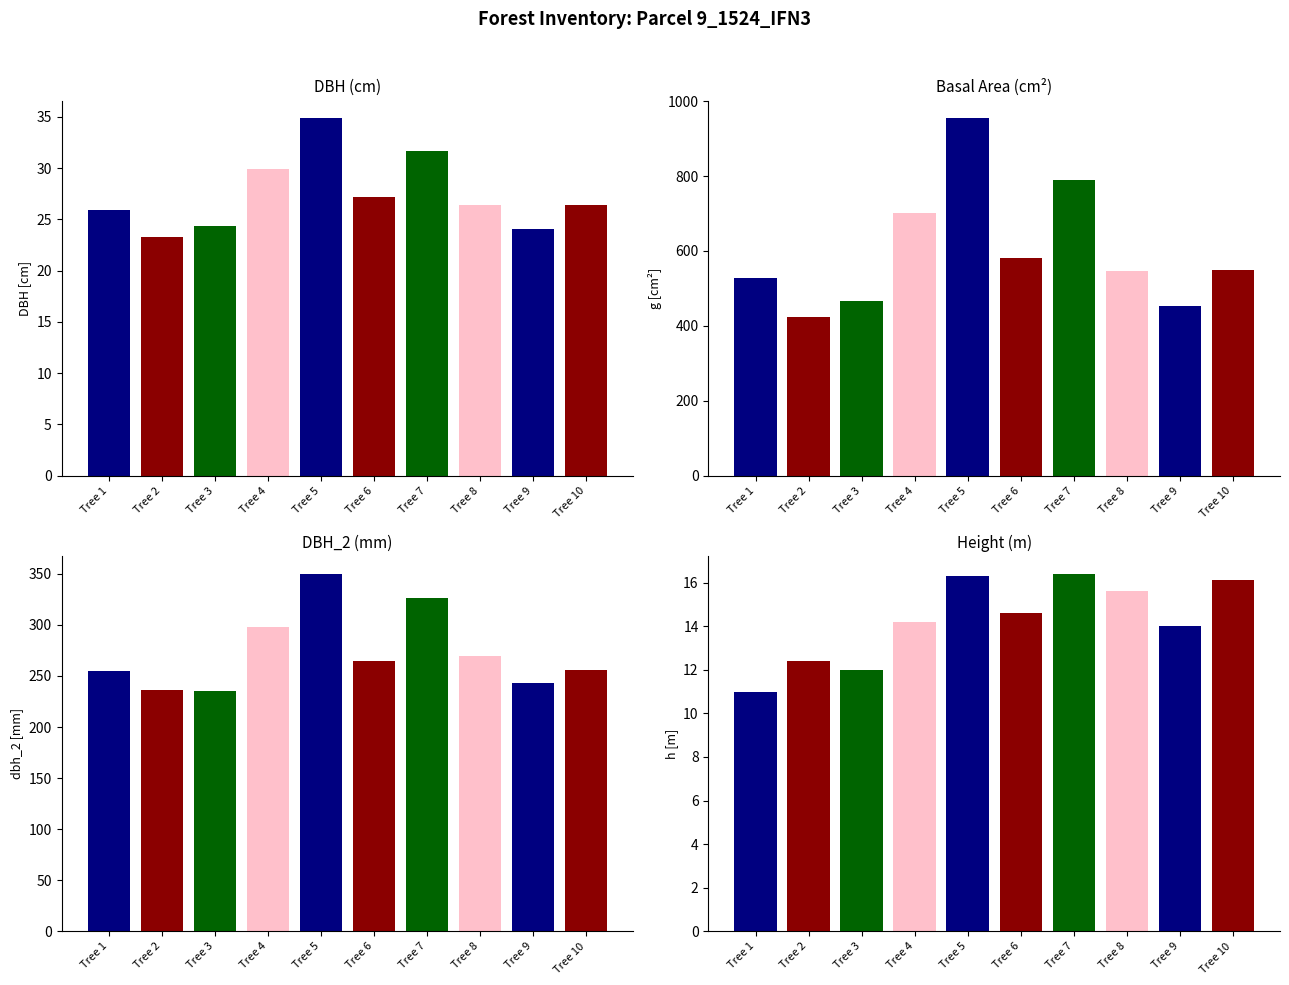

What is the difference between the highest and lowest values at Tree 9?

440.3